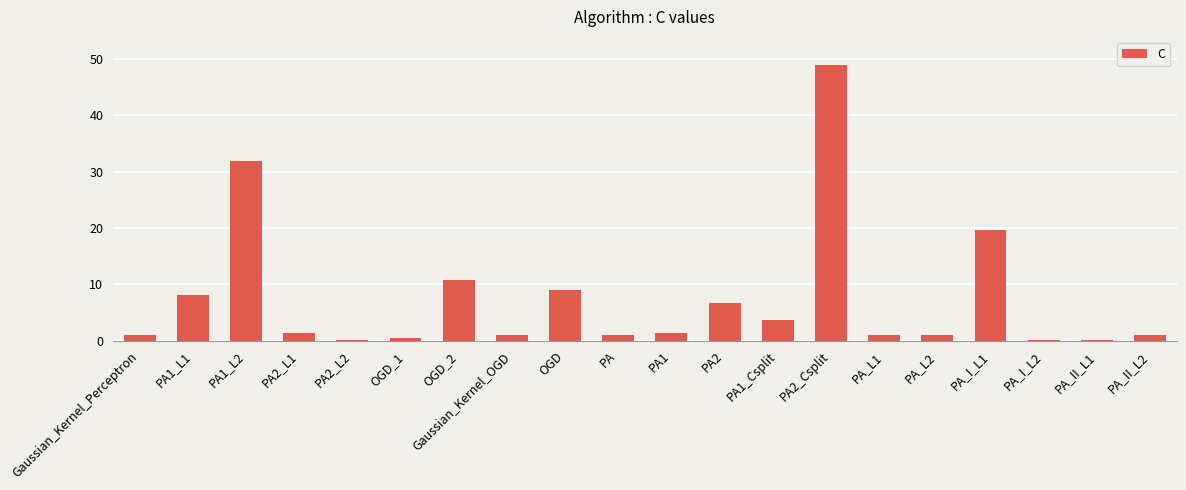

What is the sum of all values?

148.1